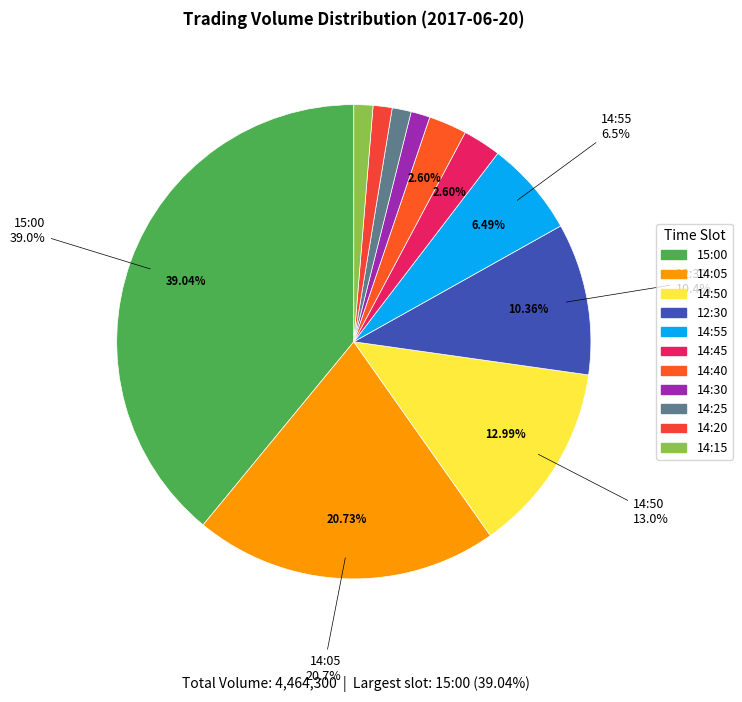

Rank the categories by value from highest to lowest.

15:00, 14:05, 14:50, 12:30, 14:55, 14:45, 14:40, 14:30, 14:25, 14:20, 14:15